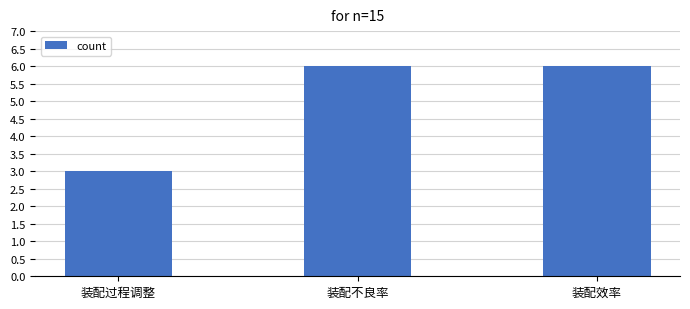

Count the number of categories in the chart.

3